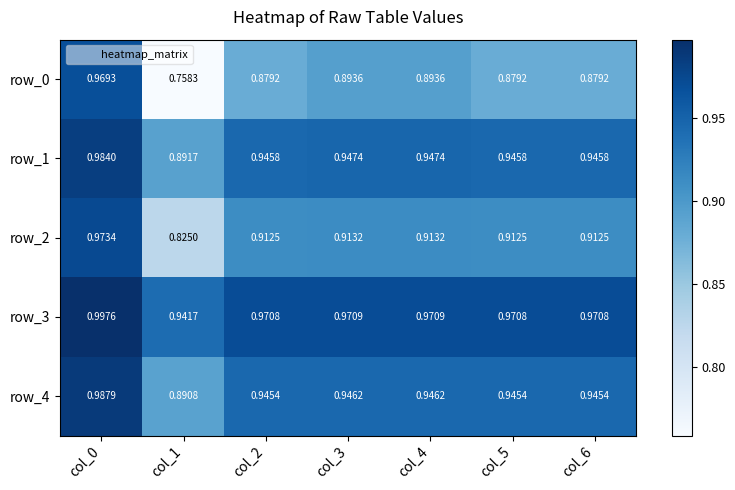

The value of row_0 at col_2 is 1.5. True or false?

False